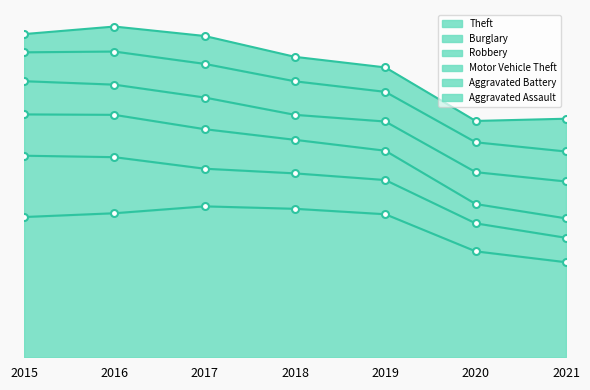

In Aggravated Battery, how many points are lower than both neighbors (excluding endpoints)?

1